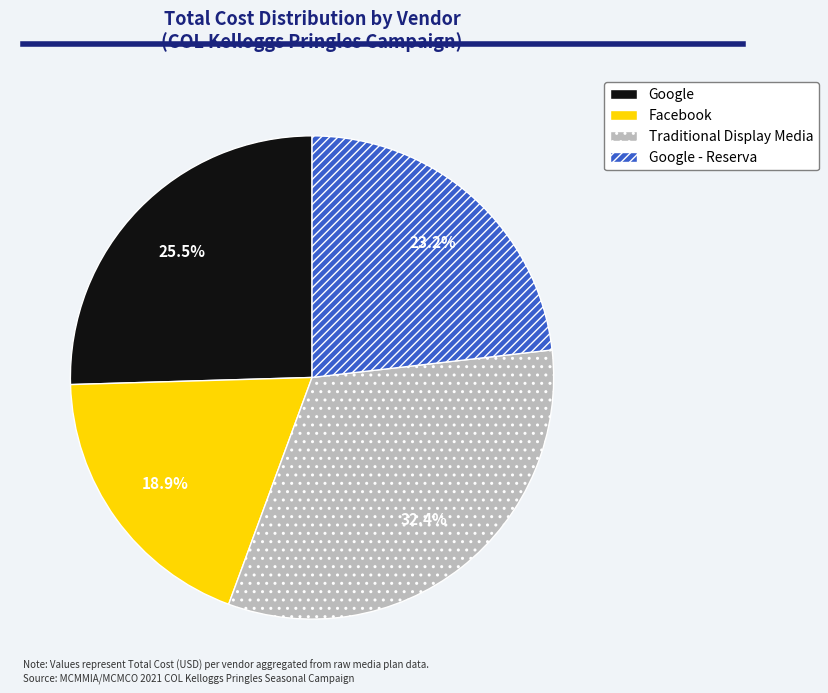

Which slice is the largest?

Traditional Display Media